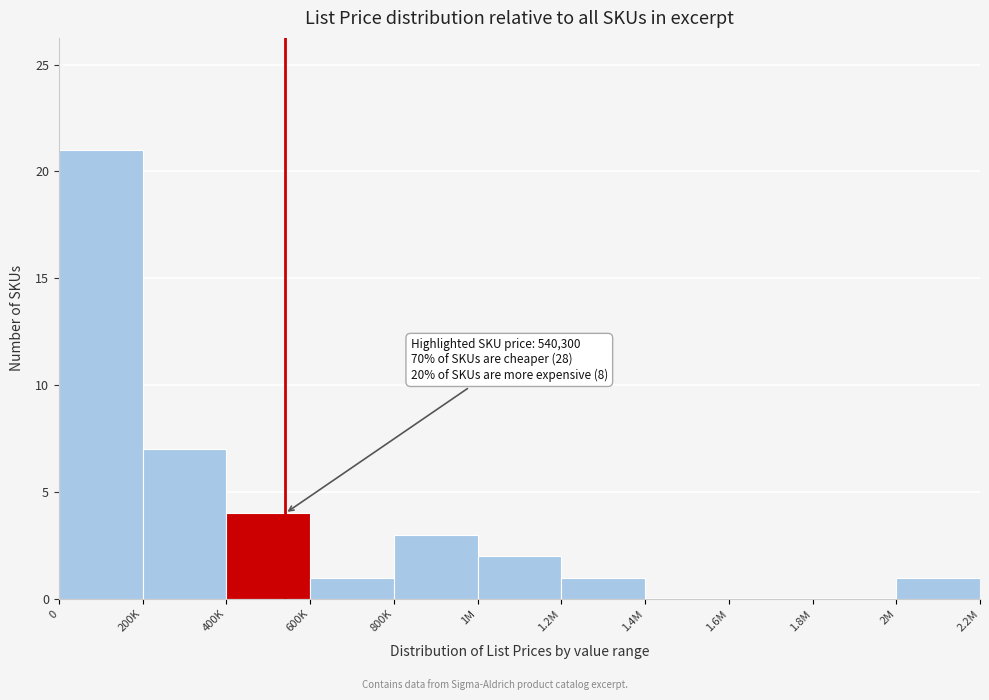

Reading left to right, list all the values displayed in this chart.

0=21	200K=7	400K=4	600K=1	800K=3	1M=2	1.2M=1	1.4M=0	1.6M=0	1.8M=0	2M=1